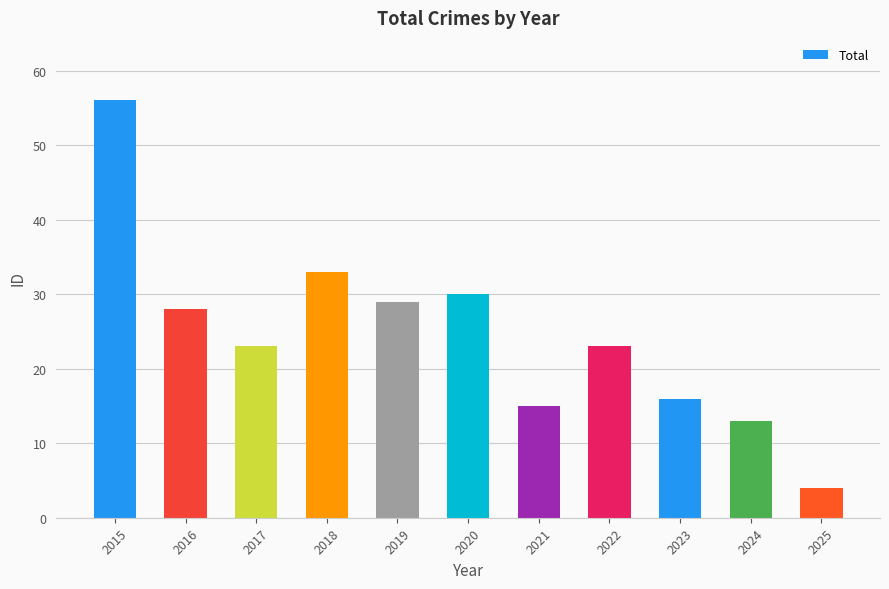

At which category does the chart reach its peak across all series?

2015